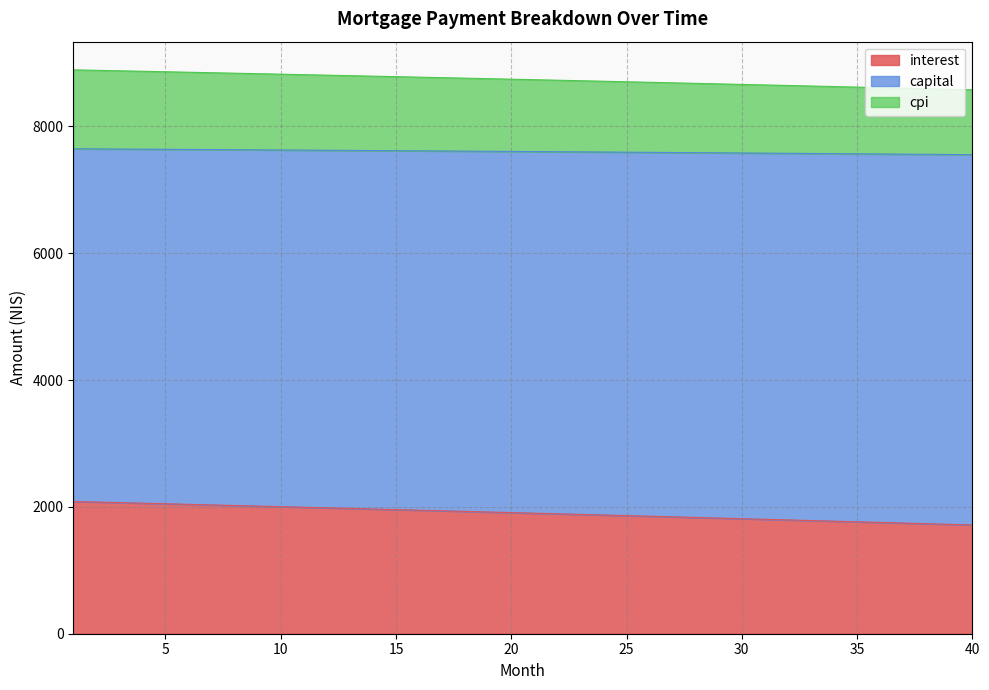

What is the spread (max minus min) of values at 7?

6816.3